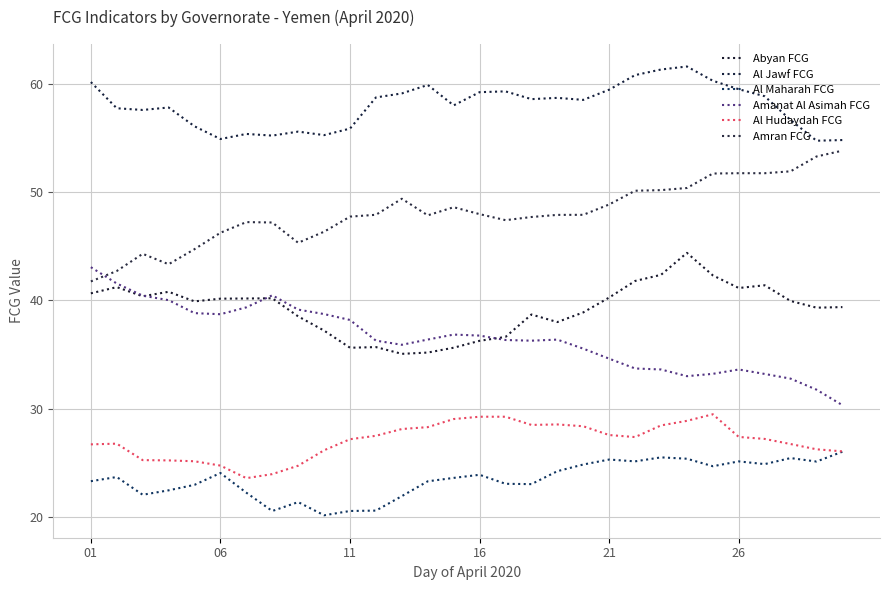

Reading right to left, list all the values displayed in this chart.

Abyan FCG: 39.4	39.3	40.0	41.4	41.2	42.3	44.4	42.4	41.8	40.3	38.9	38.0	38.7	36.6	36.3	35.6	35.2	35.1	35.7	35.6	37.2	38.5	40.2	40.2	40.2	39.9	40.8	40.4	41.2	40.7
Al Jawf FCG: 54.8	54.8	56.7	58.9	59.5	60.3	61.6	61.4	60.8	59.5	58.5	58.7	58.6	59.3	59.3	58.0	59.9	59.1	58.8	55.9	55.3	55.6	55.2	55.4	54.9	56.1	57.8	57.6	57.8	60.2
Al Maharah FCG: 26.0	25.1	25.4	24.9	25.1	24.7	25.4	25.5	25.1	25.3	24.8	24.2	23.0	23.0	23.9	23.6	23.3	21.9	20.6	20.5	20.1	21.4	20.5	22.2	24.0	23.0	22.4	22.0	23.7	23.3
Amanat Al Asimah FCG: 30.3	31.8	32.8	33.2	33.6	33.2	33.0	33.6	33.7	34.6	35.5	36.4	36.3	36.3	36.8	36.8	36.4	35.9	36.3	38.2	38.7	39.2	40.5	39.4	38.7	38.8	40.0	40.4	41.6	43.1
Al Hudaydah FCG: 26.0	26.2	26.7	27.2	27.4	29.5	28.9	28.4	27.4	27.6	28.4	28.5	28.5	29.2	29.2	29.0	28.3	28.1	27.5	27.2	26.1	24.7	23.9	23.6	24.7	25.1	25.2	25.2	26.8	26.7
Amran FCG: 53.8	53.3	51.9	51.8	51.8	51.7	50.4	50.2	50.1	48.9	47.9	47.9	47.7	47.4	48.0	48.6	47.9	49.4	47.9	47.8	46.4	45.3	47.2	47.2	46.3	44.7	43.3	44.3	42.7	41.8